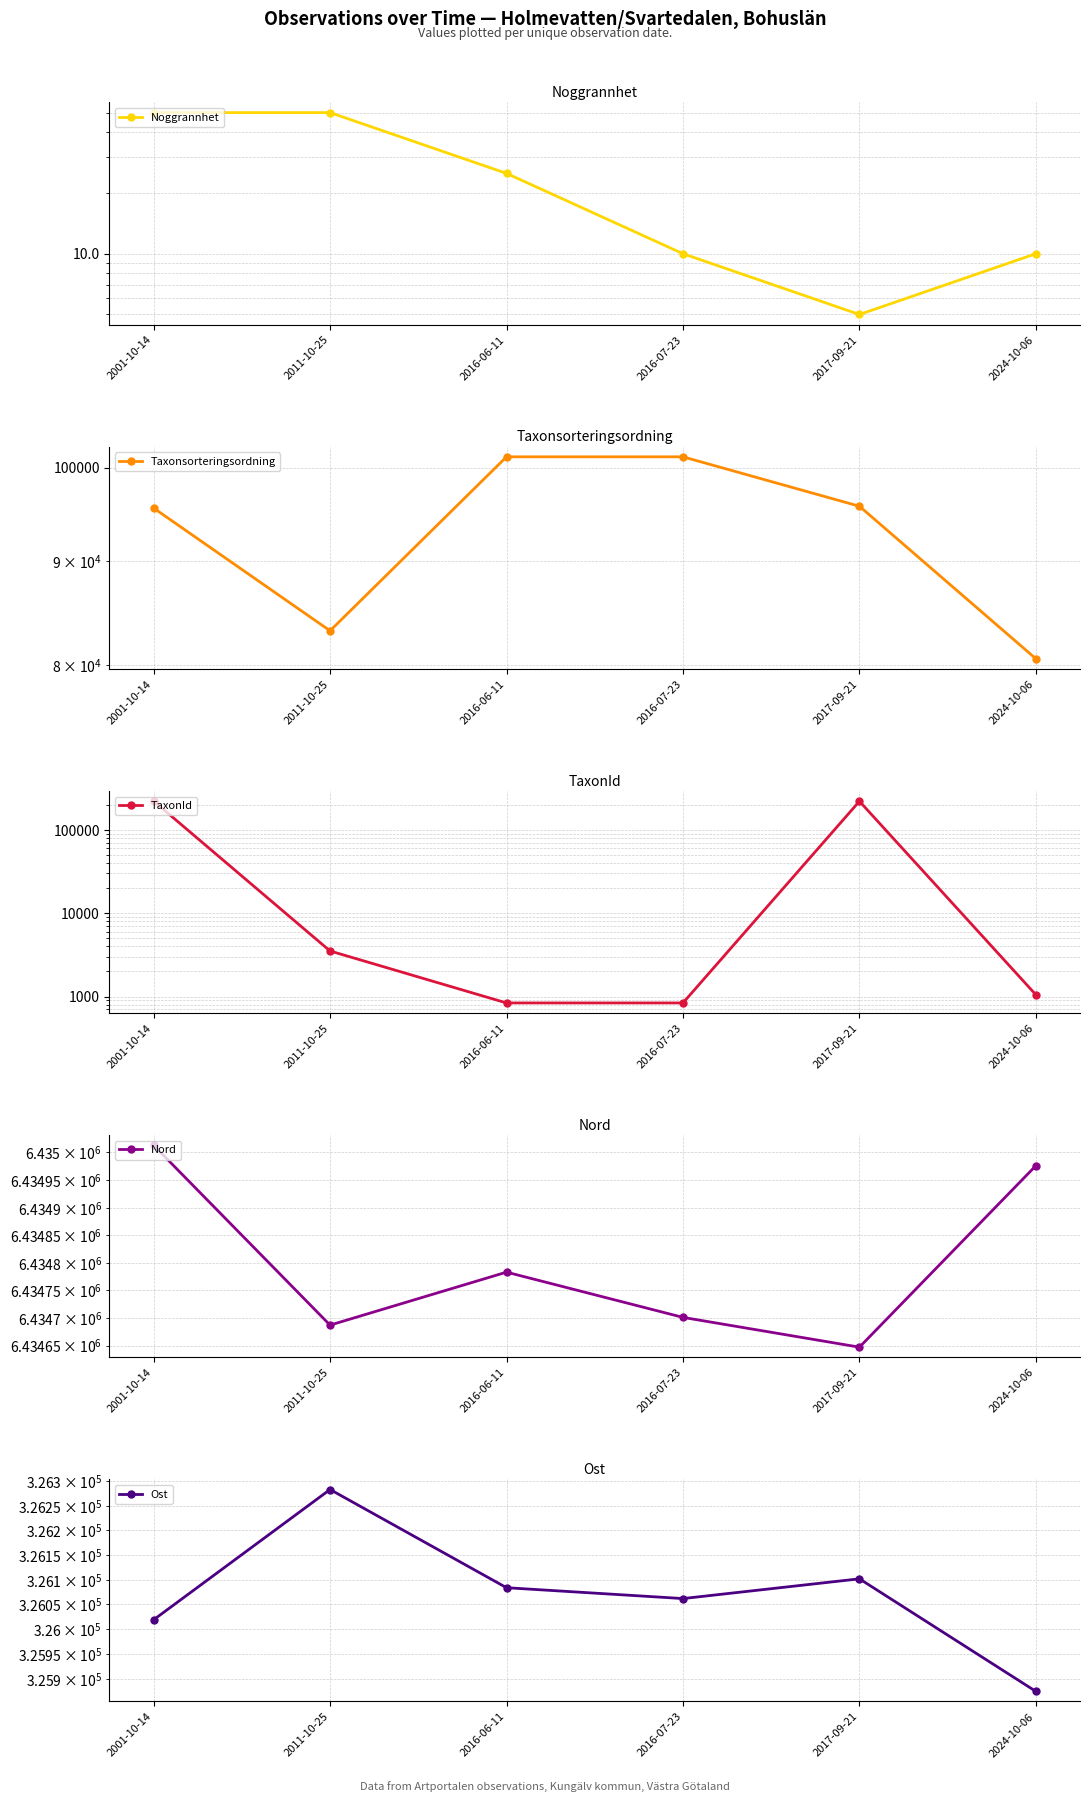

Reading left to right, what are all the values shown in this chart?

Noggrannhet: 50	50	25	10	5	10
Taxonsorteringsordning: 95521	83136	101222	101222	95717	80550
TaxonId: 221946	3518	837	837	220686	1049
Nord: 6435013	6434687	6434783	6434701	6434647	6434976
Ost: 326019	326283	326084	326062	326102	325874